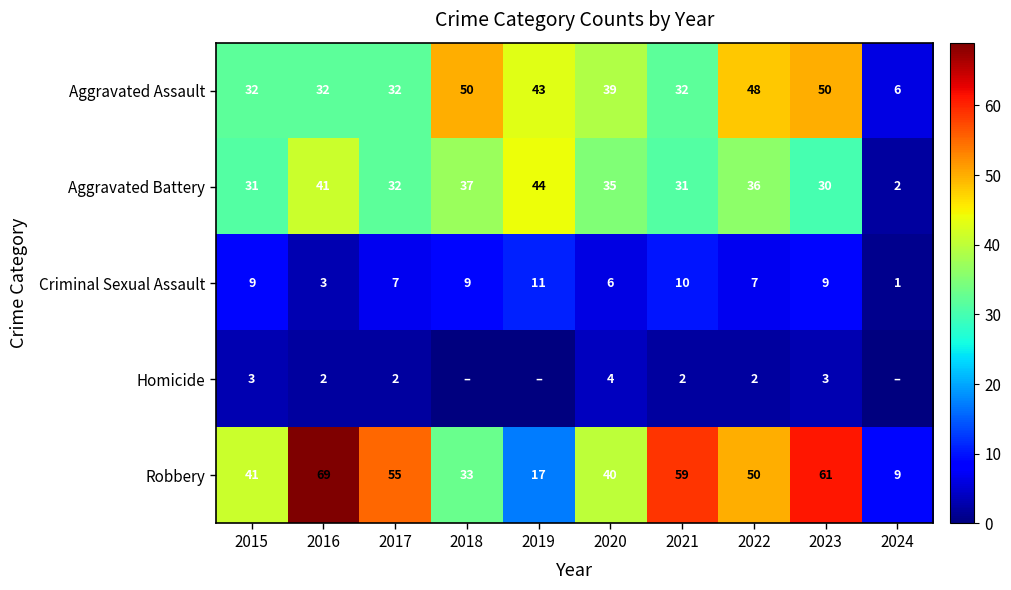

Which category has the highest value across all series?

2016